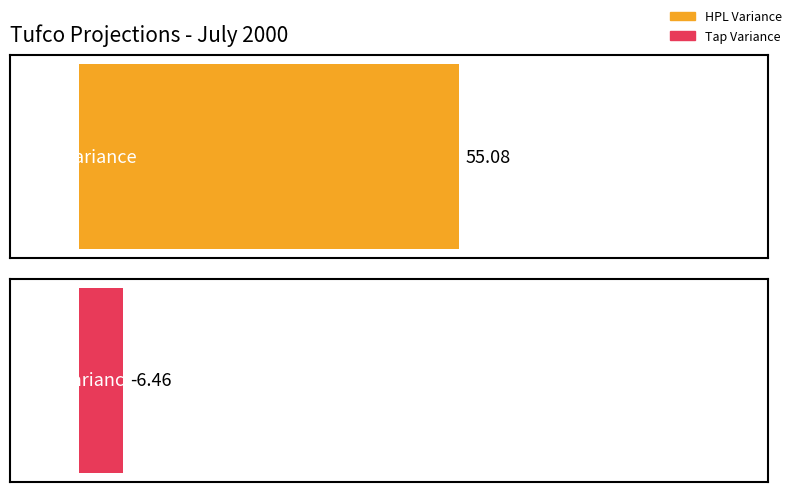

Which series has the largest range (max minus min)?

Tap Variance